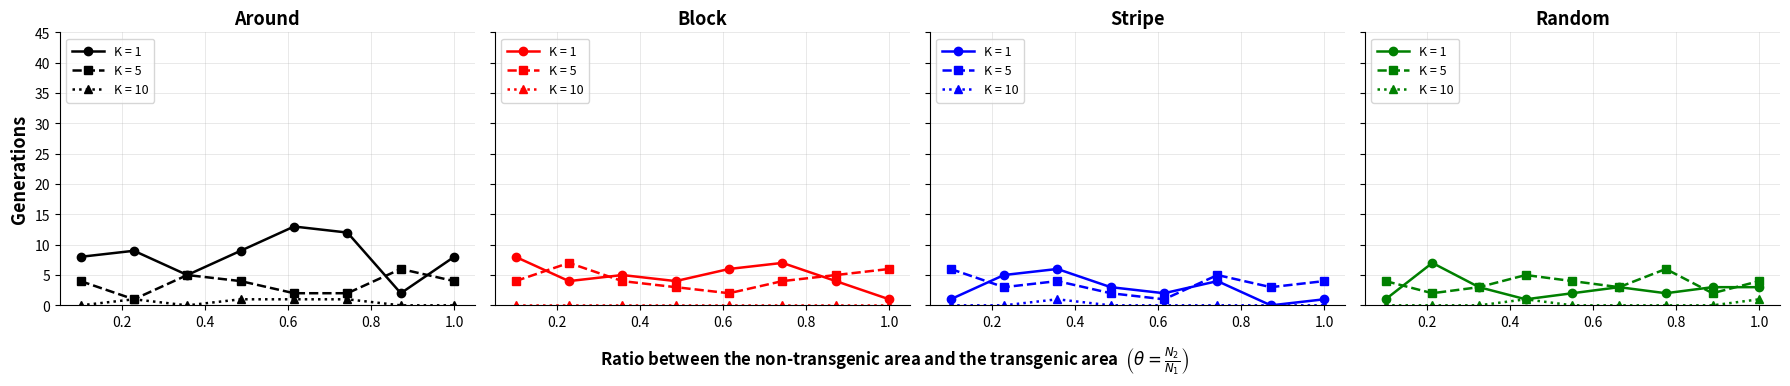

What are all the series names shown in the legend?

K = 1, K = 5, K = 10